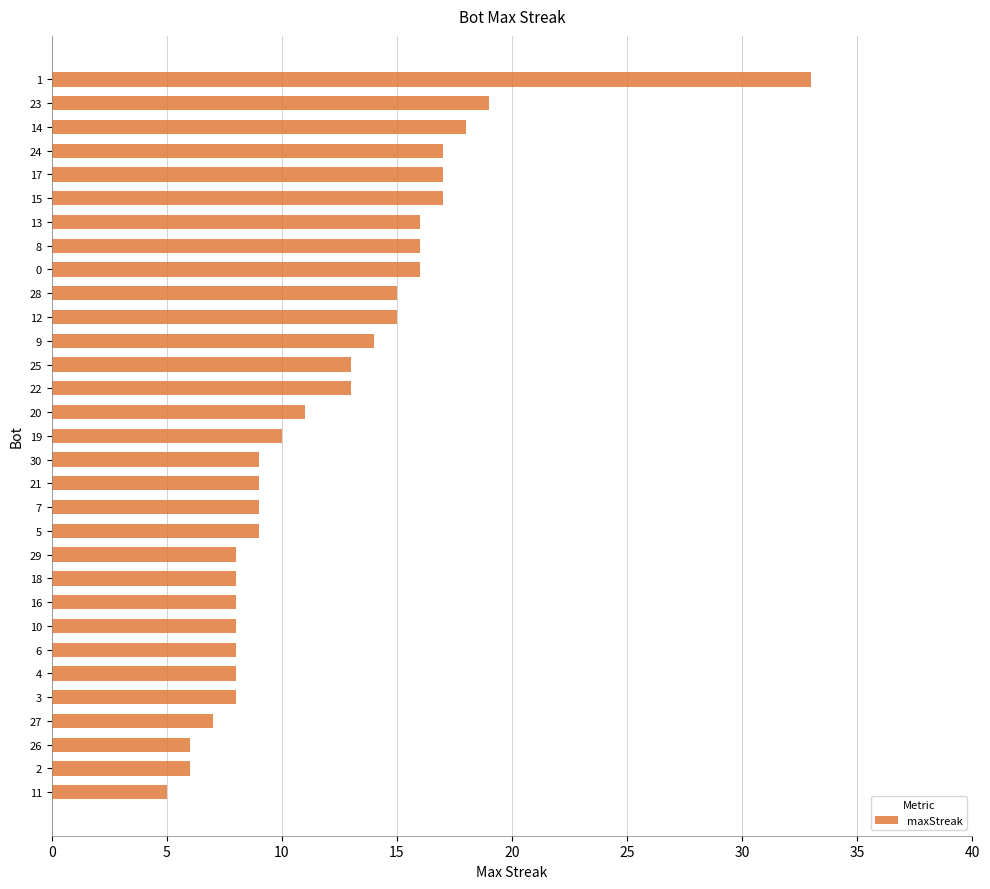

Which has a higher value, 22 or 24?

24